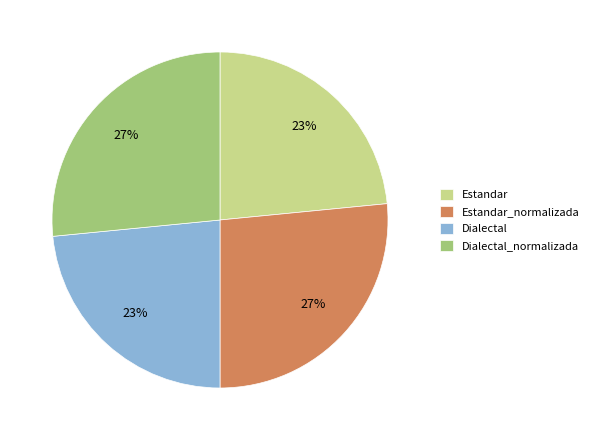

Approximately how many times larger is the value at Dialectal compared to Estandar_normalizada?

0.9